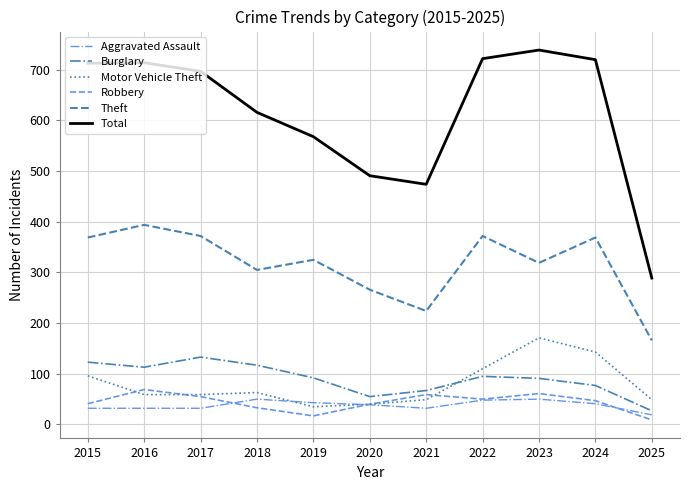

At which label does Robbery reach its peak?

2016